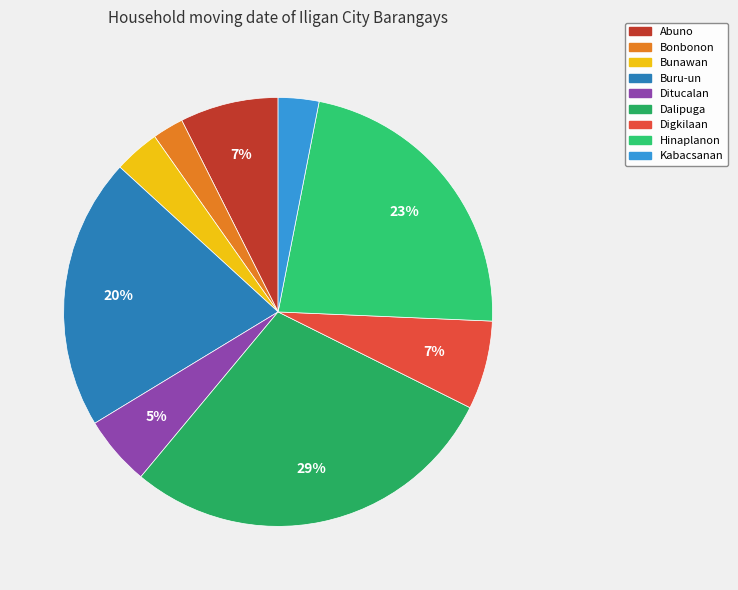

The Ditucalan slice represents 5% of the pie. True or false?

True